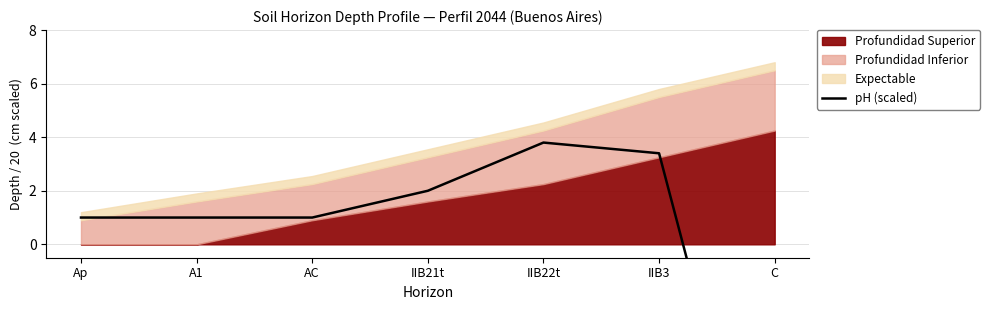

Reading right to left, list all the values displayed in this chart.

-13.0	3.4	3.8	2.0	1.0	1.0	1.0